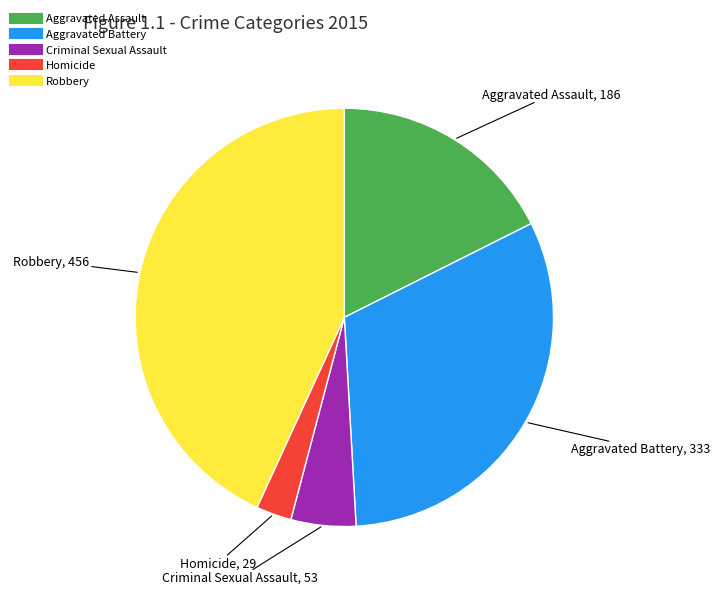

Combined, do Homicide and Aggravated Assault account for over 50%?

No